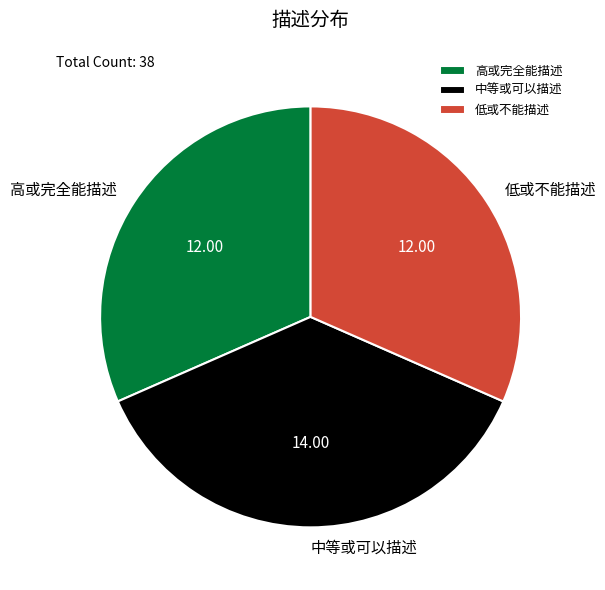

Which category has the biggest portion of the pie?

中等或可以描述